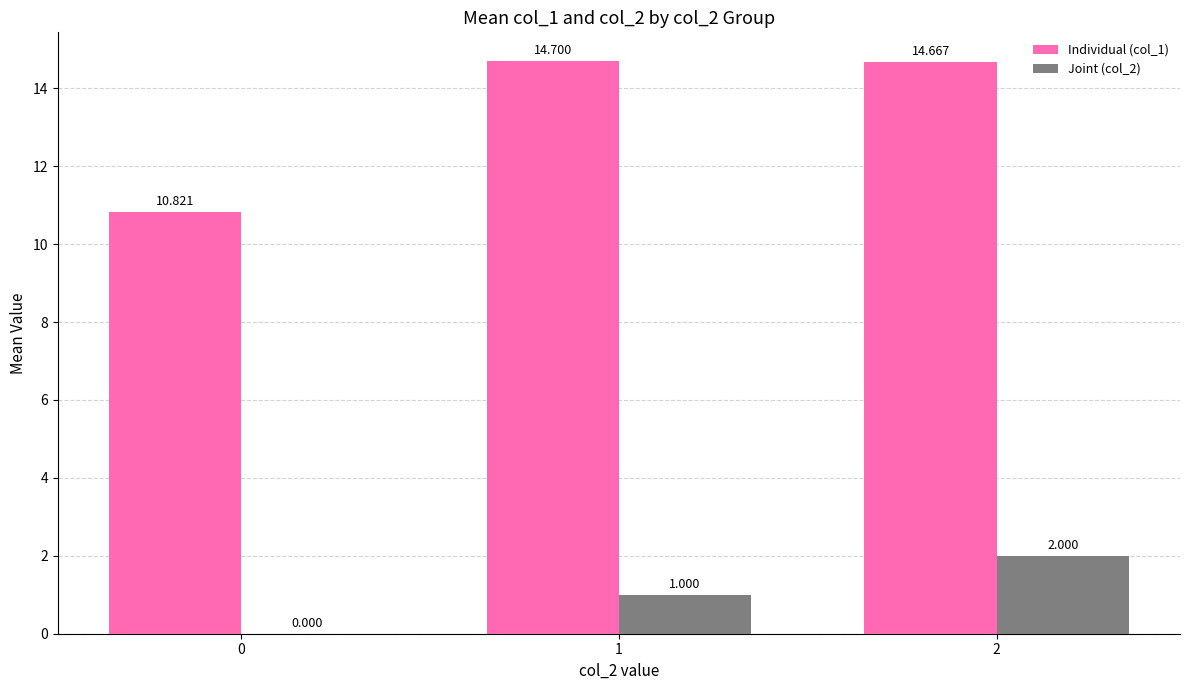

What are all the series names shown in the legend?

Individual (col_1), Joint (col_2)